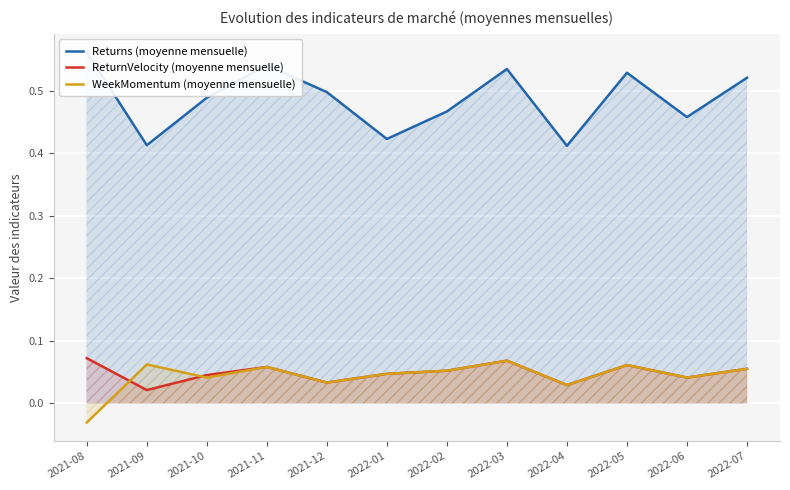

Does the chart display data point markers on the line(s)?

No